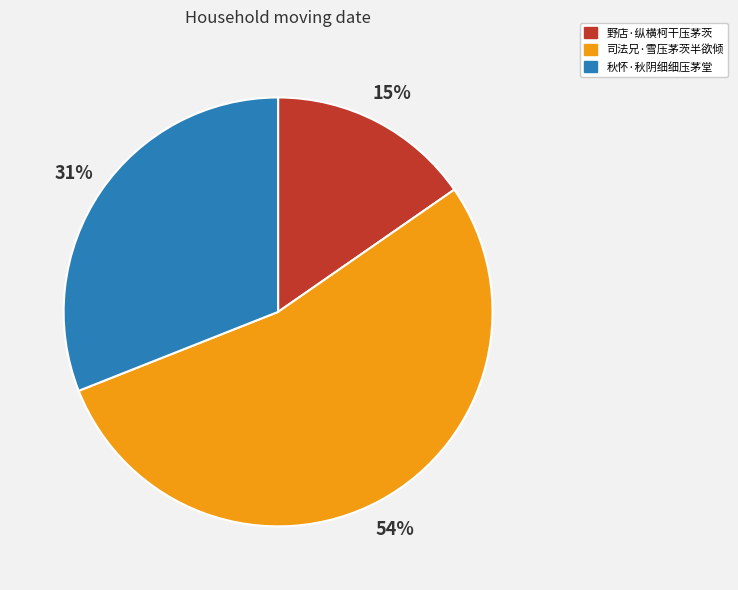

True or false: 秋怀·秋阴细细压茅堂 accounts for 31% of the total.

True